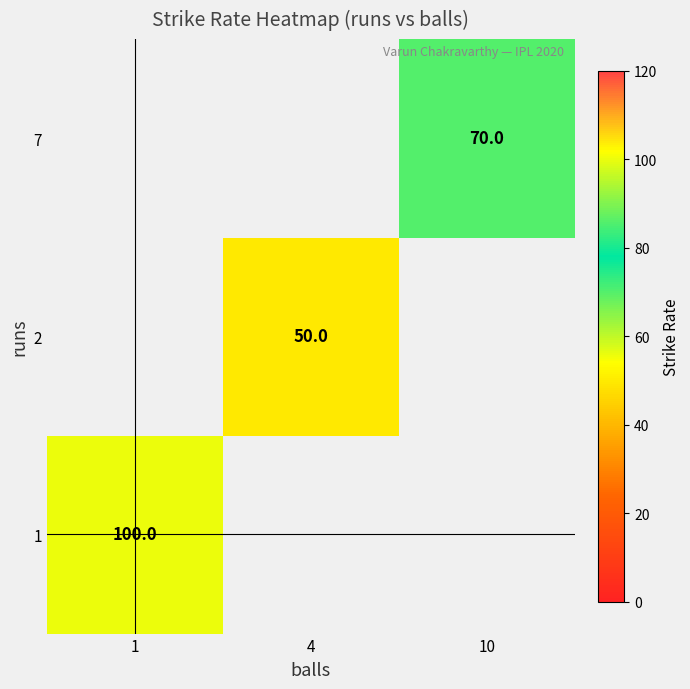

Is it true that 7 equals 70 at 10?

True